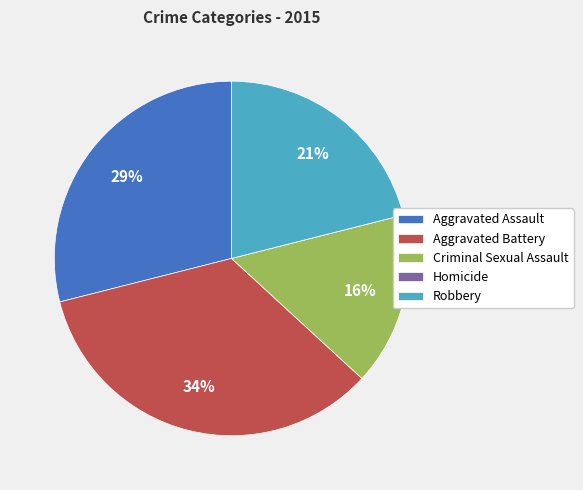

Do Robbery and Criminal Sexual Assault together represent more than half of the pie?

No